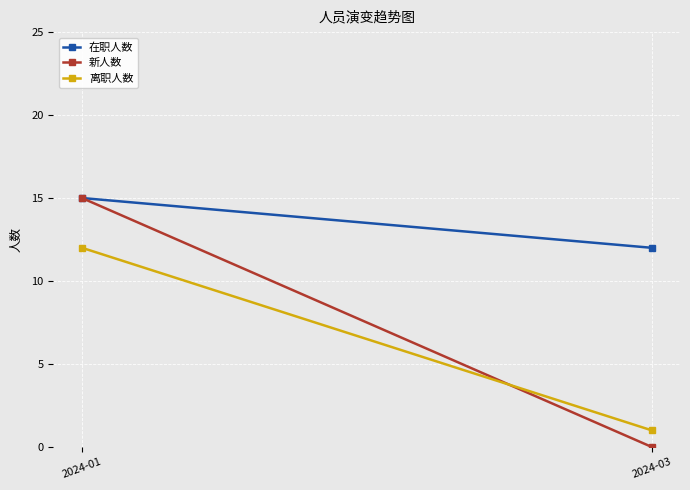

Is the value of 在职人数 at 2024-01 greater than the value of 离职人数 at 2024-01?

Yes